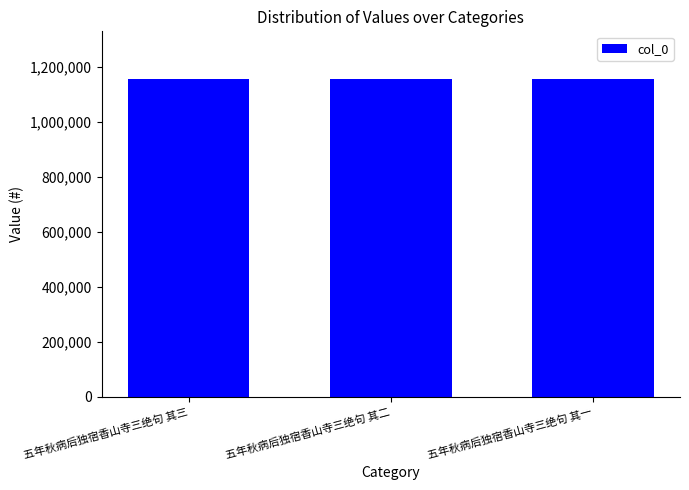

What is the smallest value displayed?

1155037